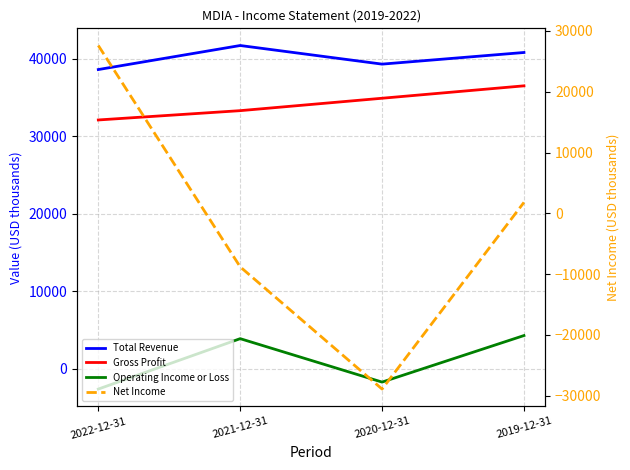

At which label is Total Revenue closest to 40150?

2019-12-31